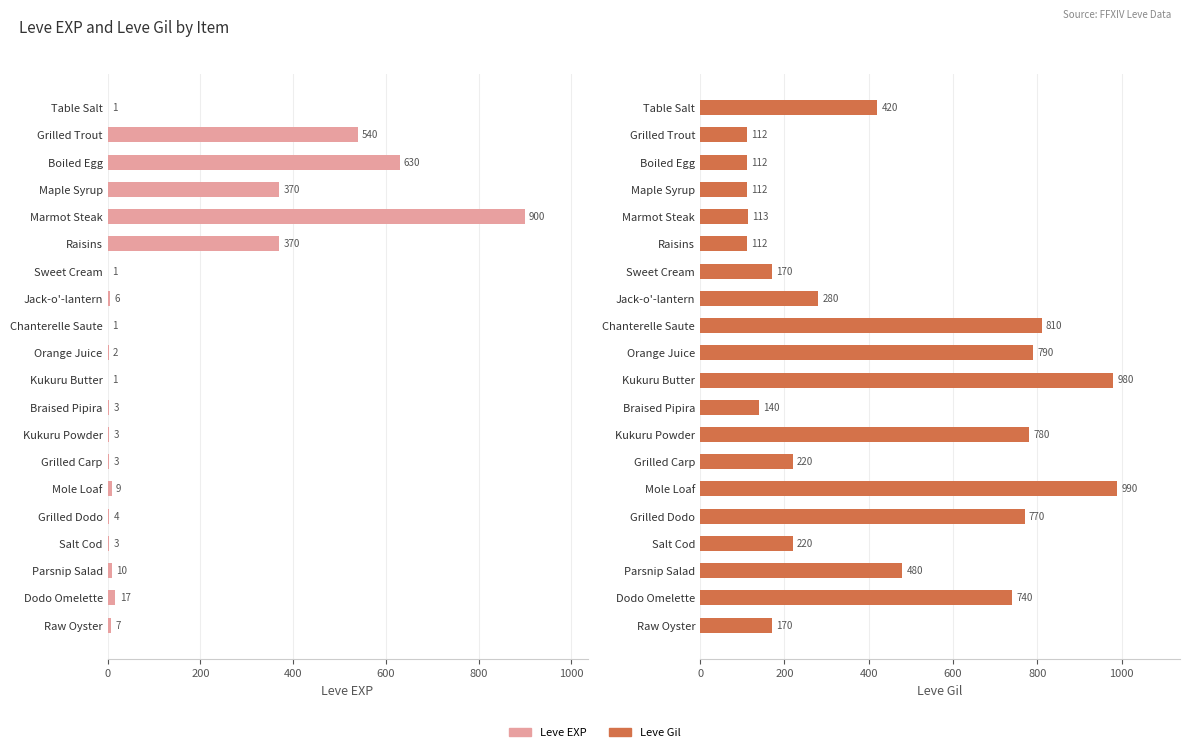

Reading left to right, transcribe all the data shown in this chart.

Leve EXP: 1	540	630	370	900	370	1	6	1	2	1	3	3	3	9	4	3	10	17	7
Leve Gil: 420	112	112	112	113	112	170	280	810	790	980	140	780	220	990	770	220	480	740	170